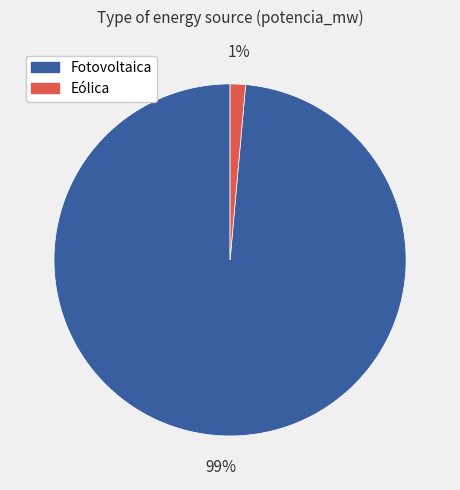

To the nearest percent, what is the average slice percentage?

50%